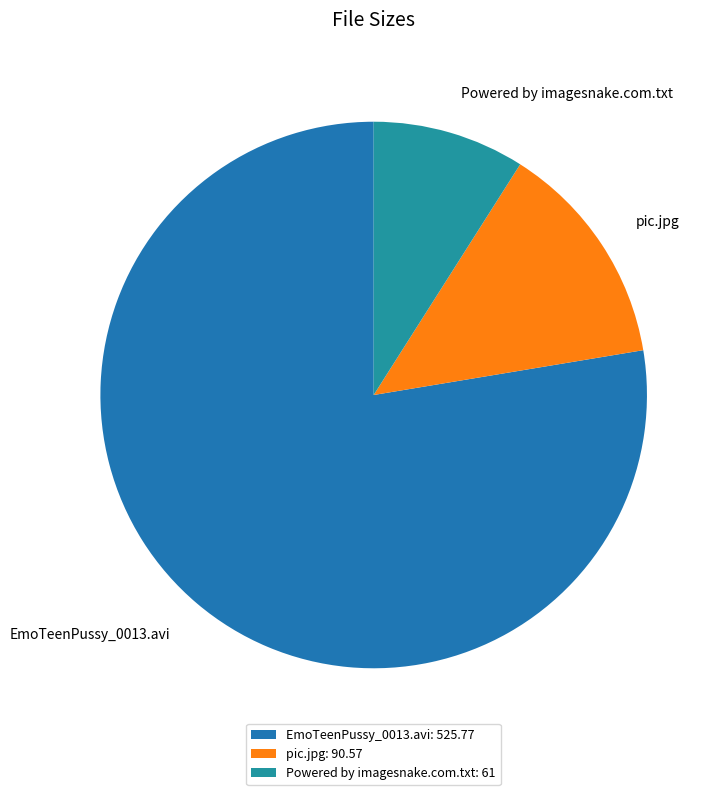

To the nearest percent, what portion does EmoTeenPussy_0013.avi represent?

78%